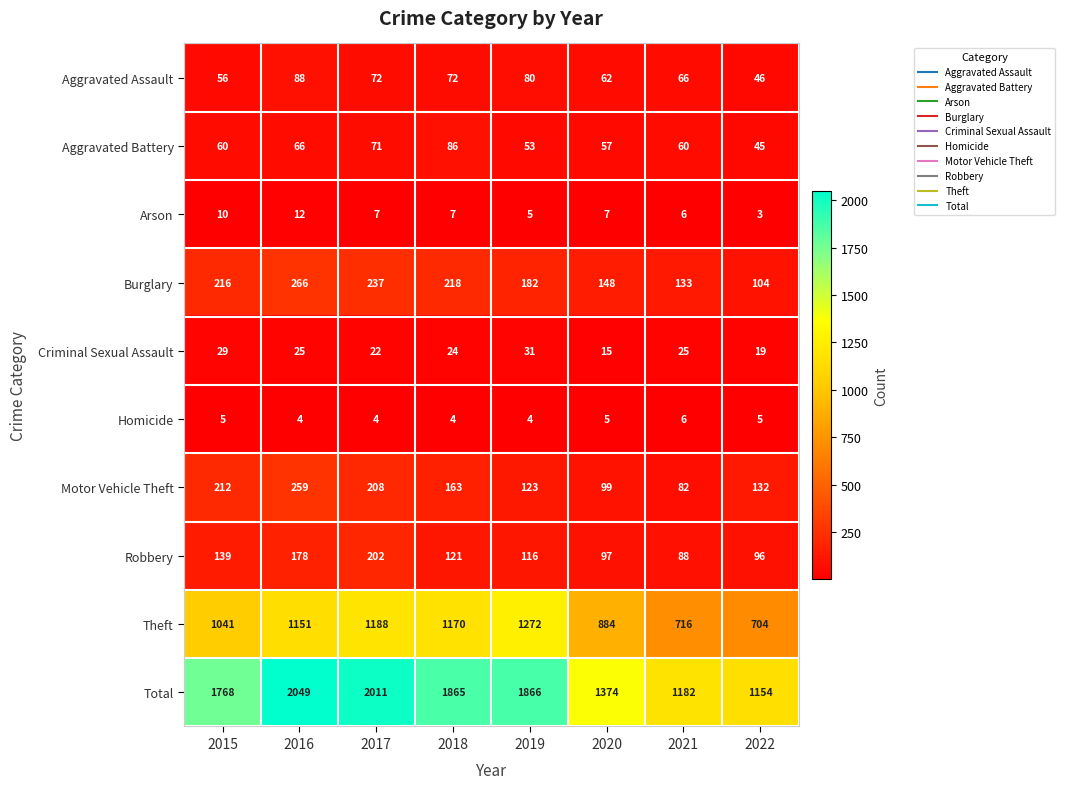

What is the average value of the Total series?

1659